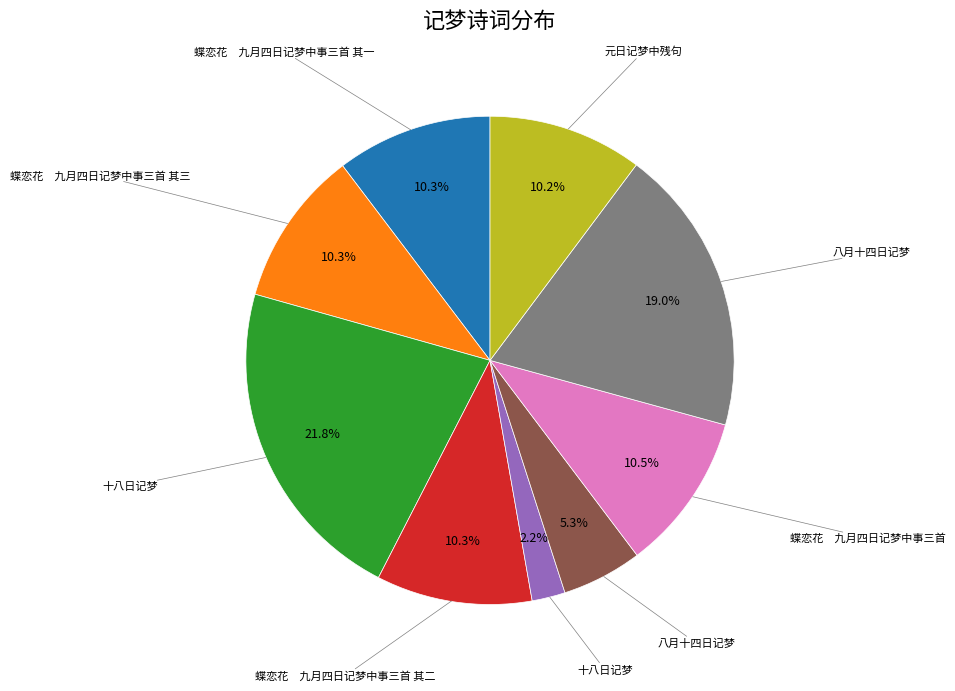

Is there a majority slice in this chart?

No